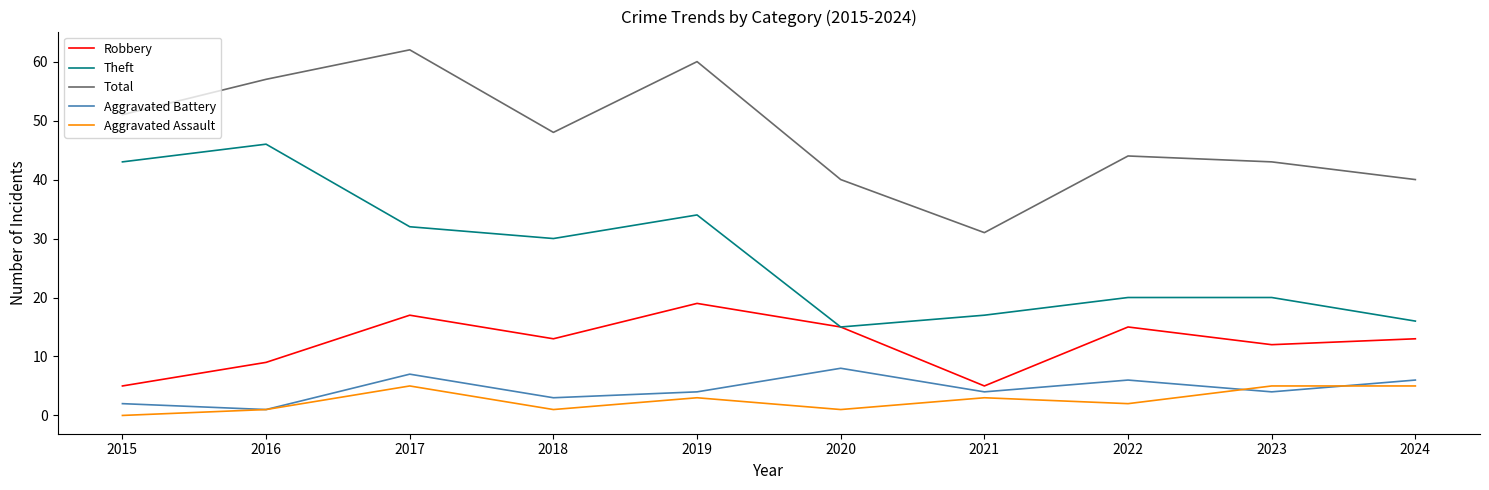

What are all the series names shown in the legend?

Robbery, Theft, Total, Aggravated Battery, Aggravated Assault